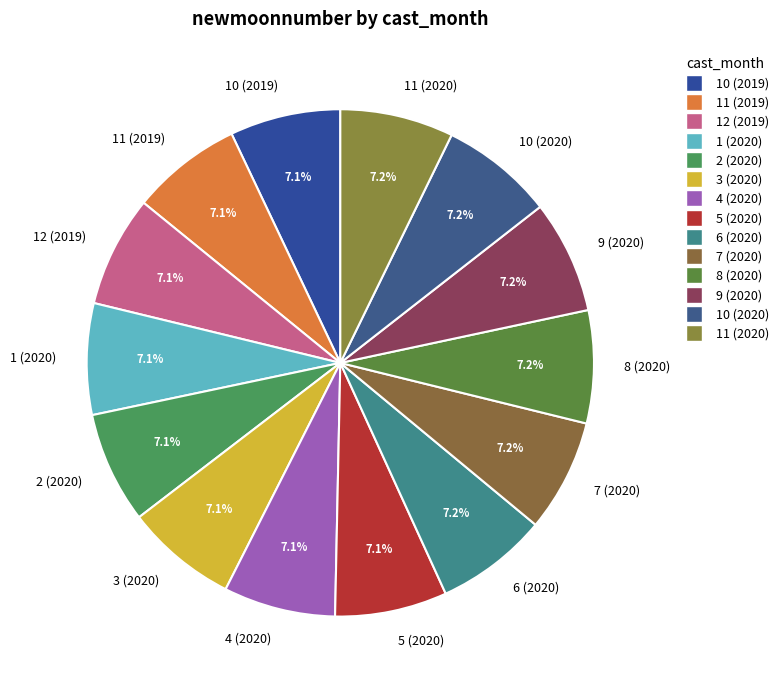

What percentage is NOT represented by 8 (2020)?

92.8%